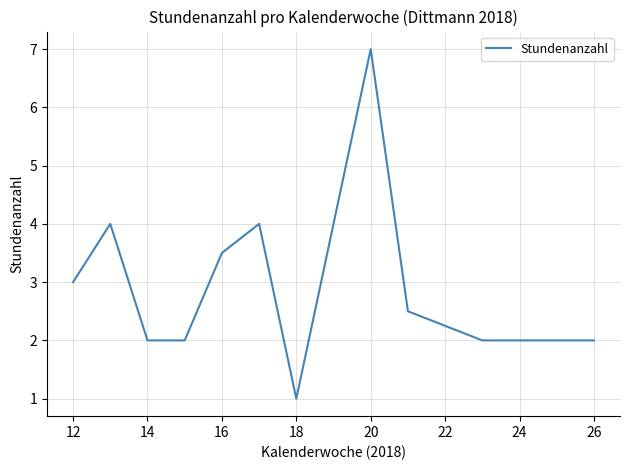

What is the maximum value shown in the chart?

7.0